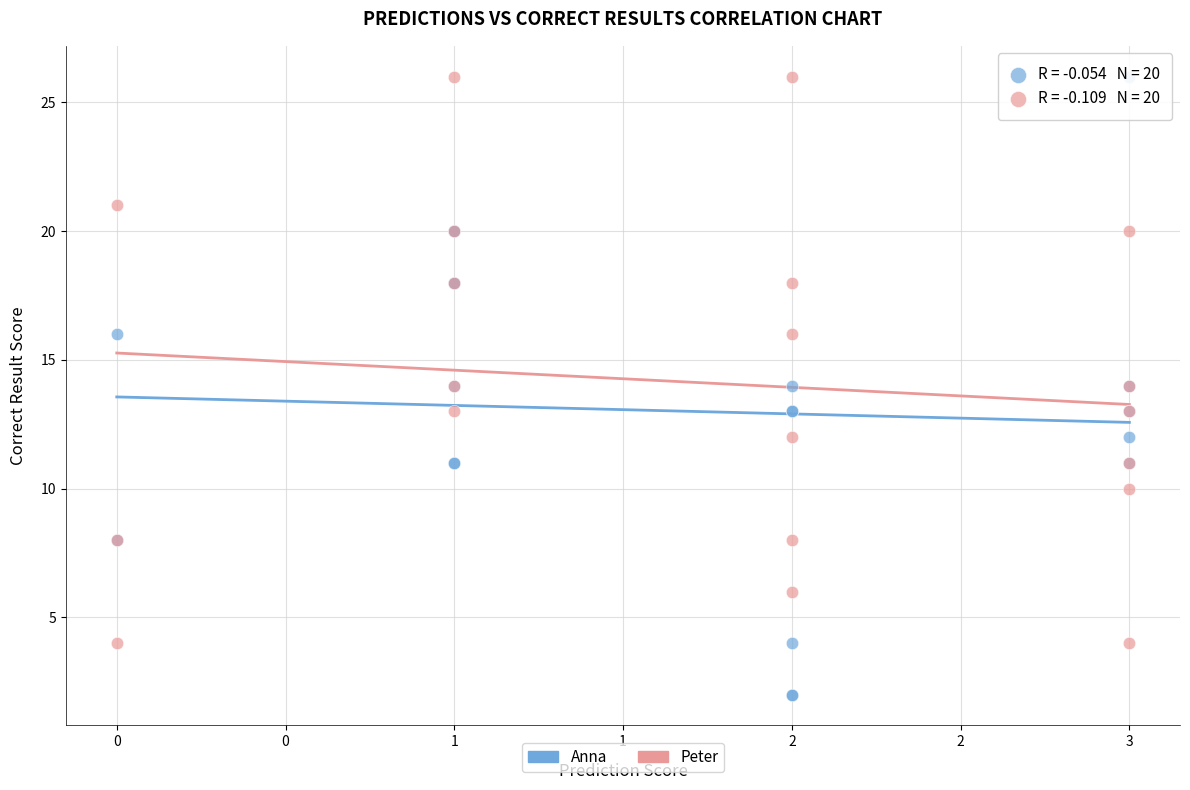

Which series contains the lowest Y value?

Anna